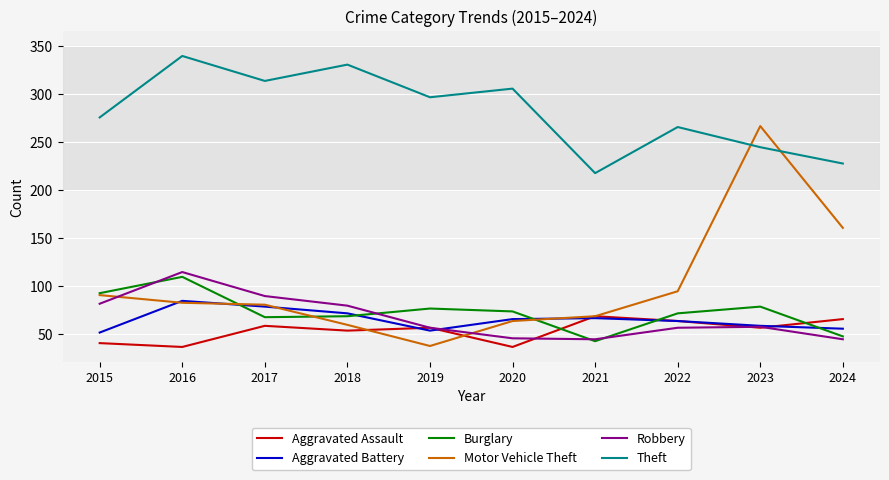

True or false: Theft and Robbery intersect in this chart.

False